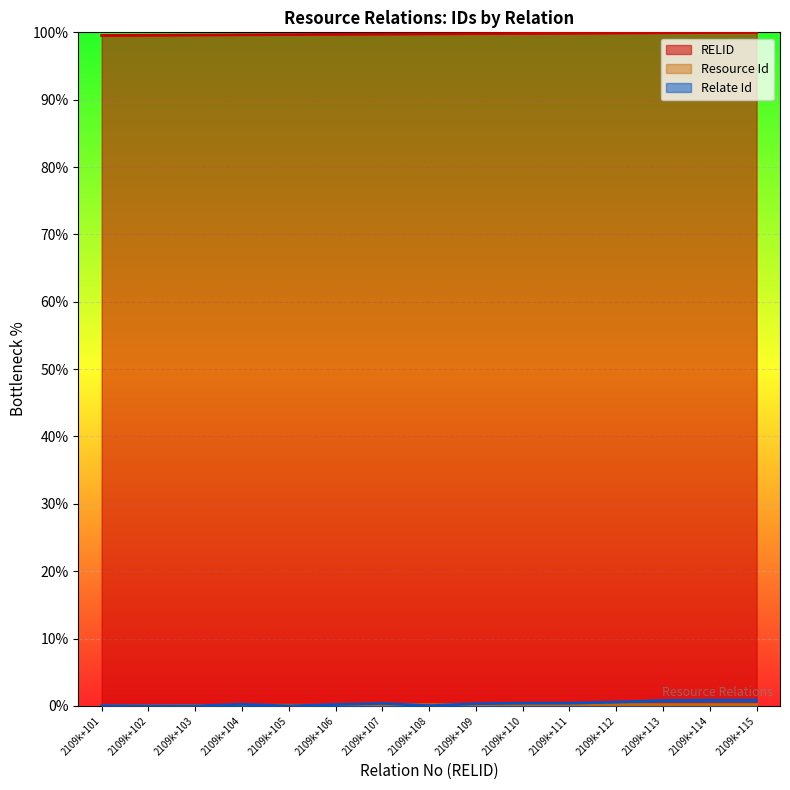

List the series in order of their peak value, highest first.

RELID, Relate Id, Resource Id